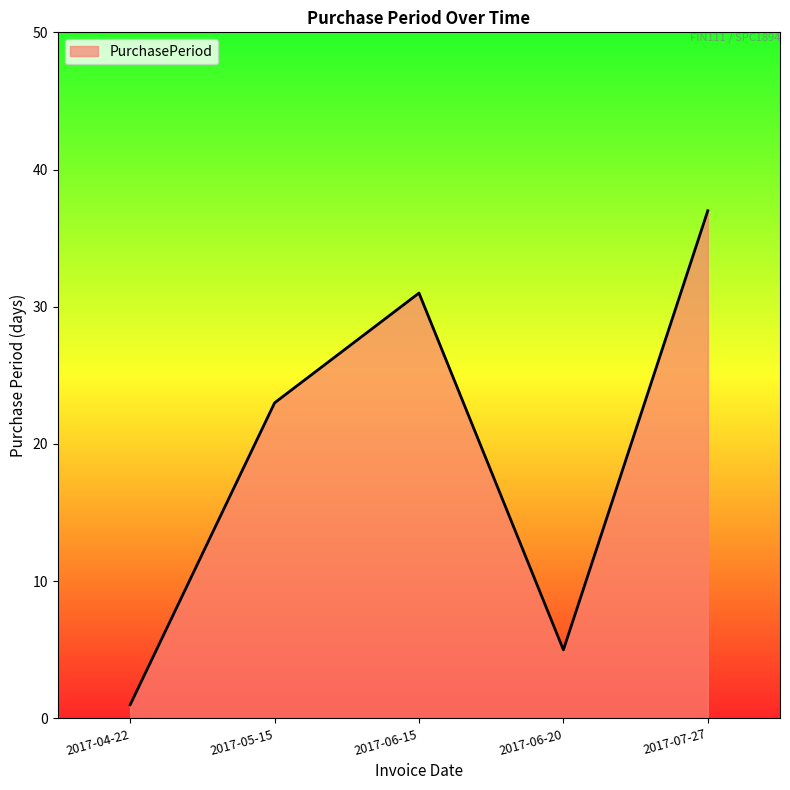

How many values are below 23?

2